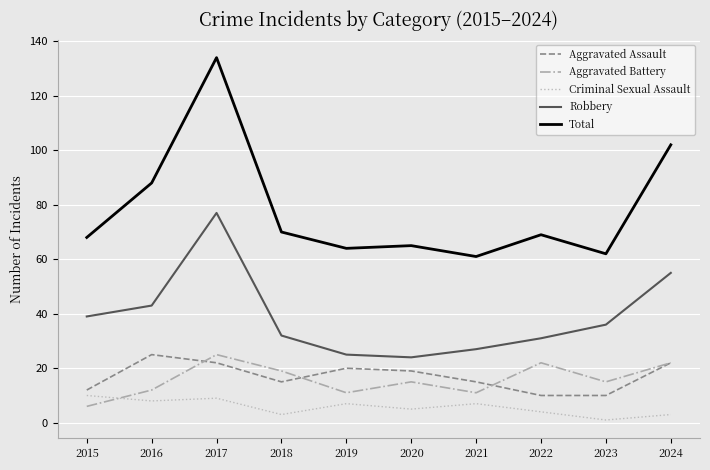

Which series has the largest total across all categories?

Total